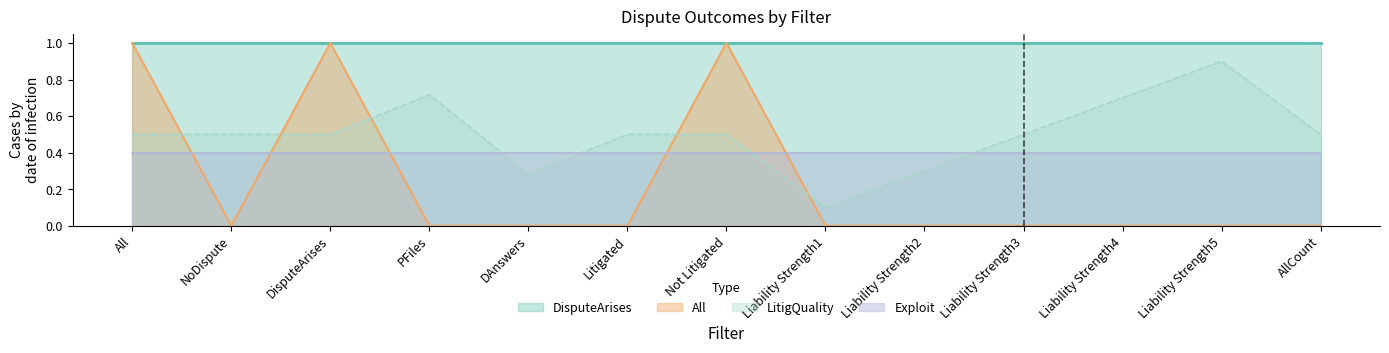

The All series shows 0.7 at Liability Strength1. True or false?

False